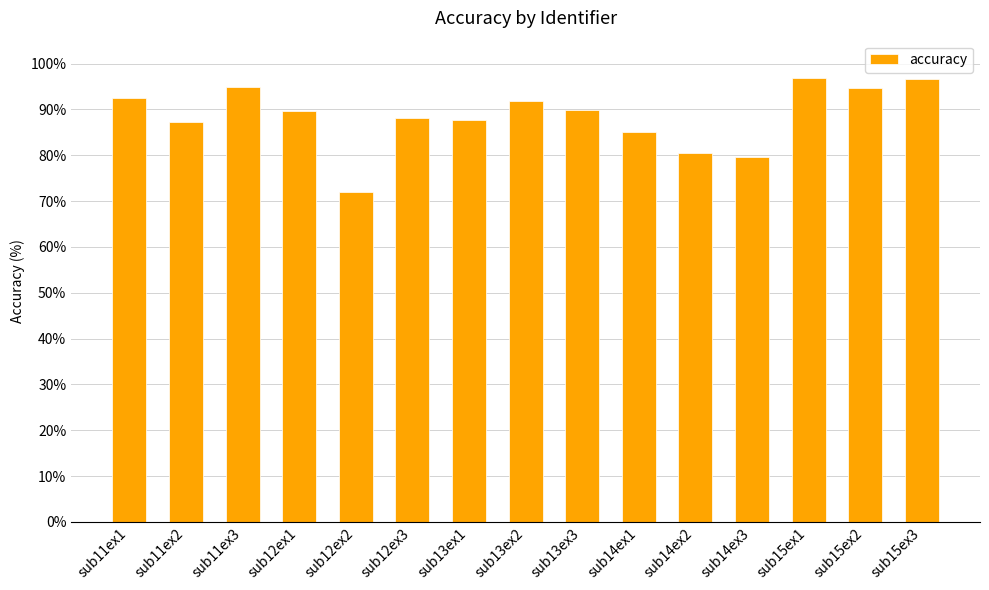

True or false: the data shows 57.4 at sub15ex1.

False